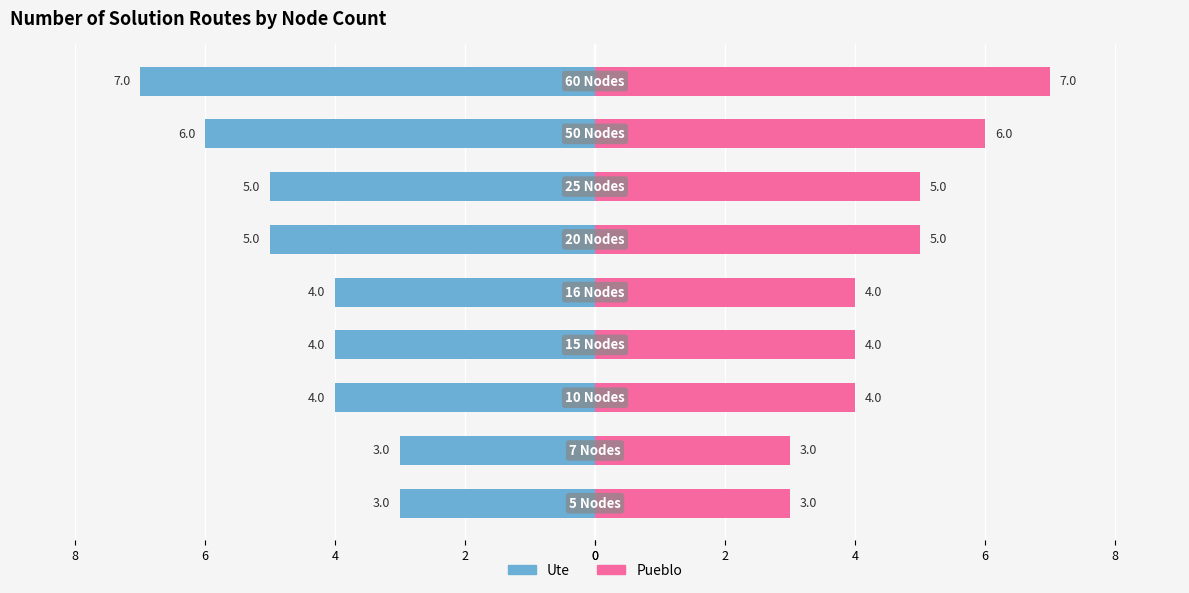

Reading left to right, list all the values displayed in this chart.

Ute: -3	-3	-4	-4	-4	-5	-5	-6	-7
Pueblo: 3	3	4	4	4	5	5	6	7